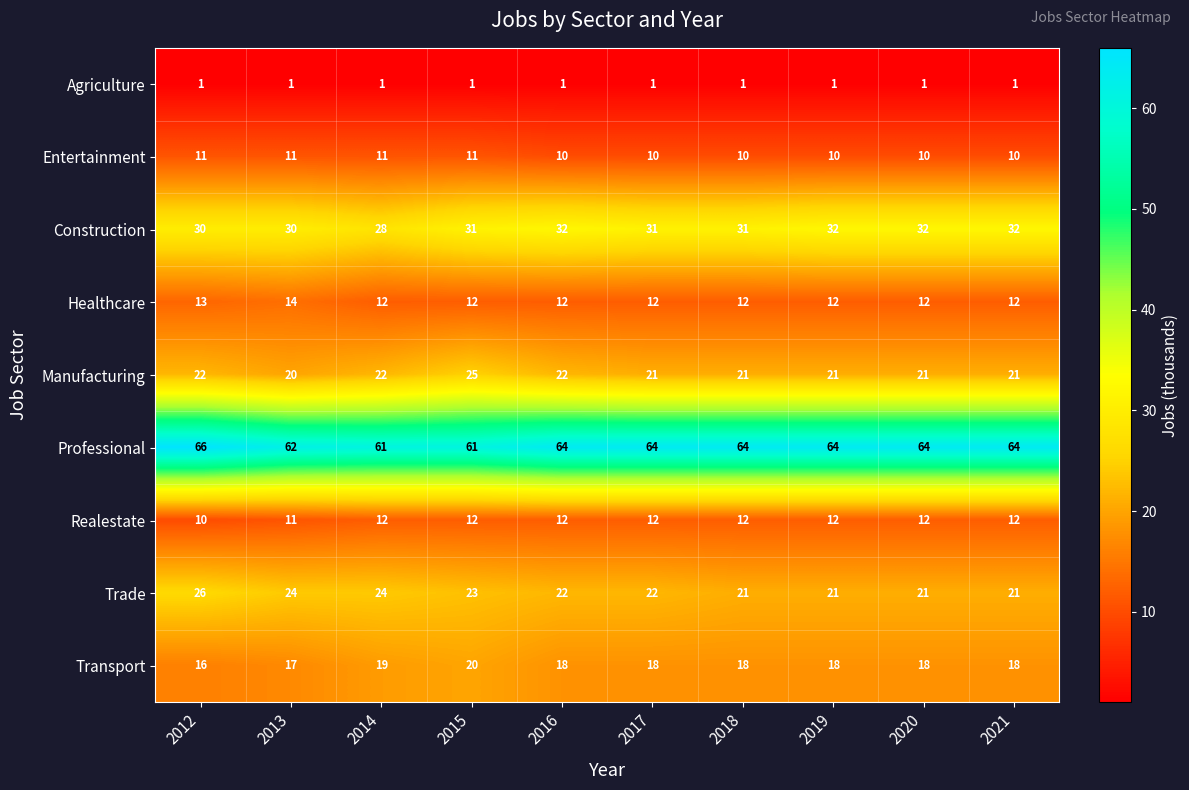

Which label corresponds to the largest value in the chart?

2012